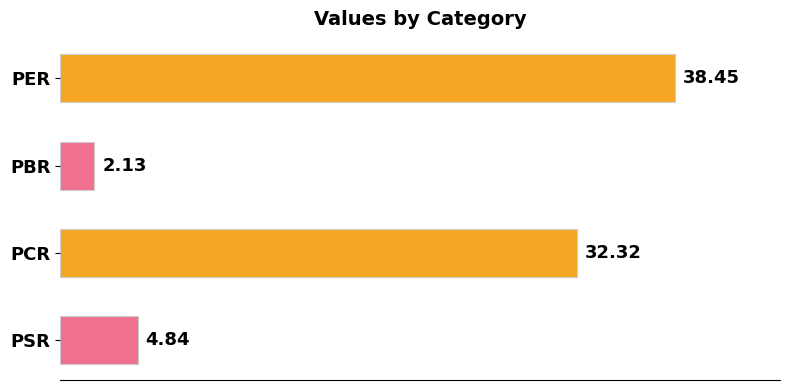

List the labels in order of value, smallest first.

PBR, PSR, PCR, PER